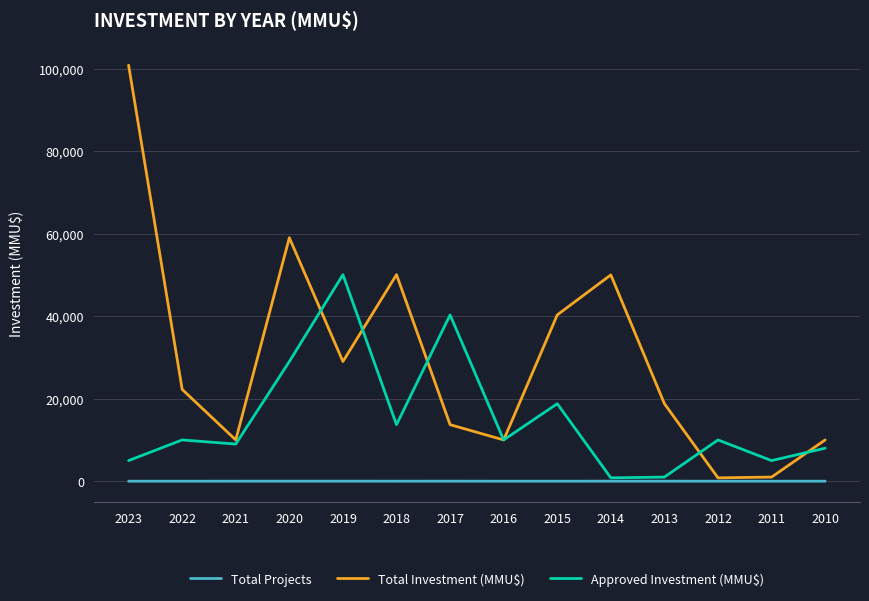

What is the highest value of the Total Investment (MMU$) series?

100815